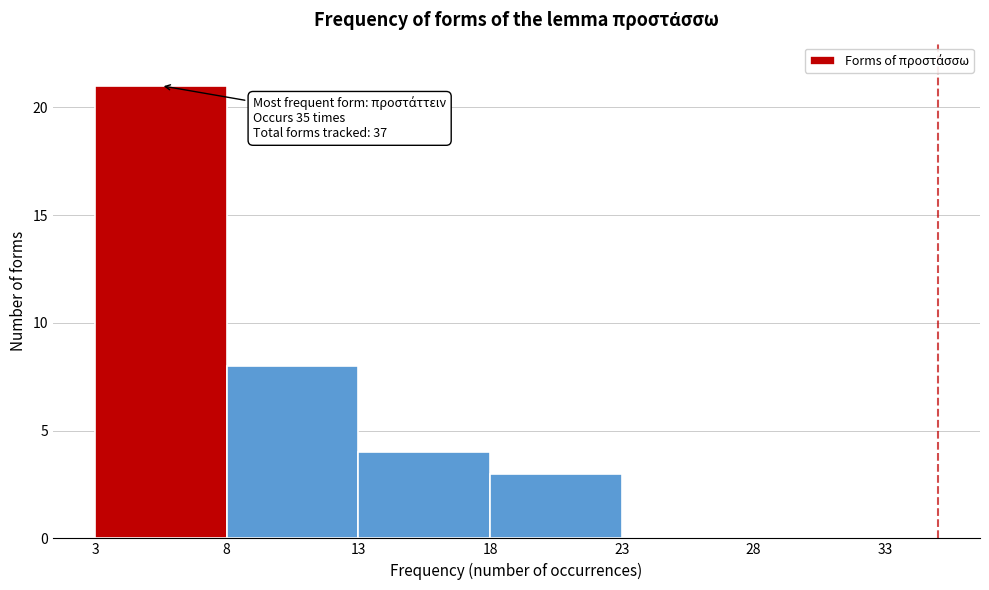

Which range on the x-axis has the tallest bar?

3 to 8